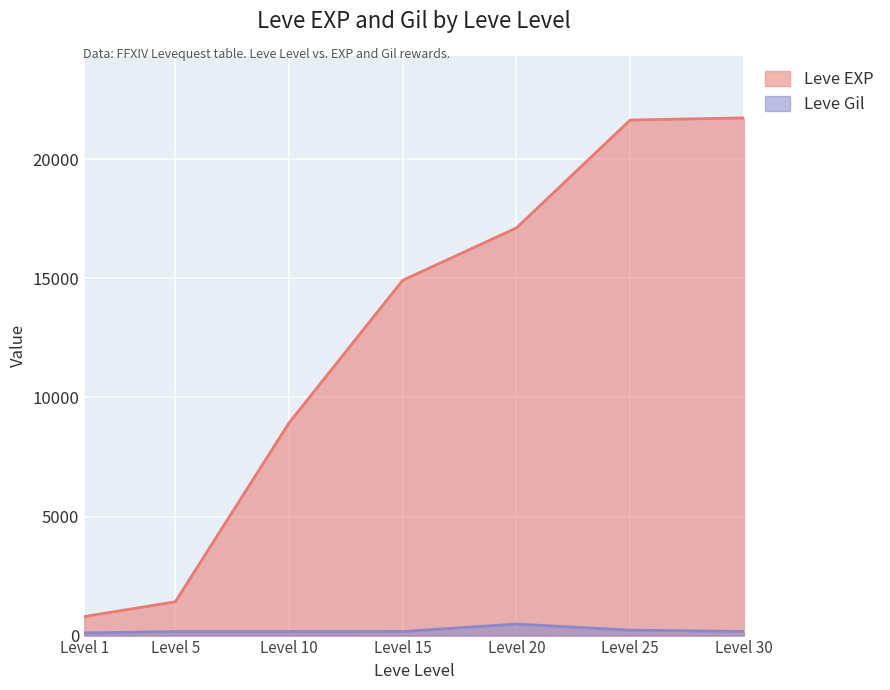

What are all the series names shown in the legend?

Leve EXP, Leve Gil